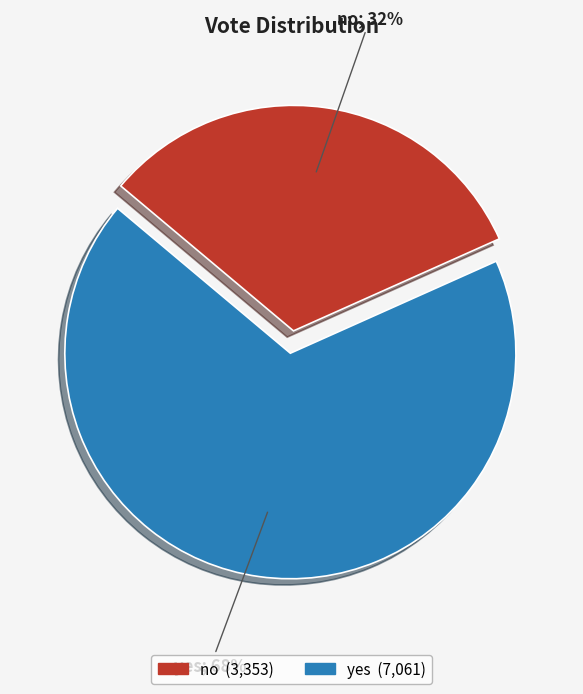

To the nearest percent, what percentage of the pie is no?

32%